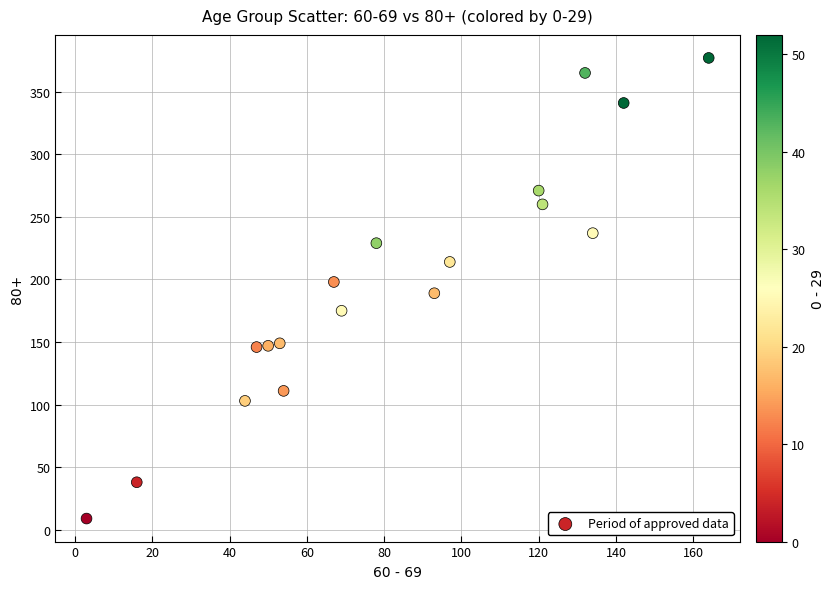

What is the range of X values (max minus min)?

161